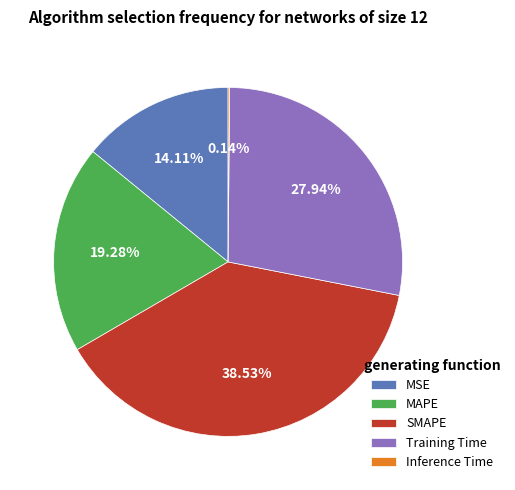

Which slice is the largest?

SMAPE